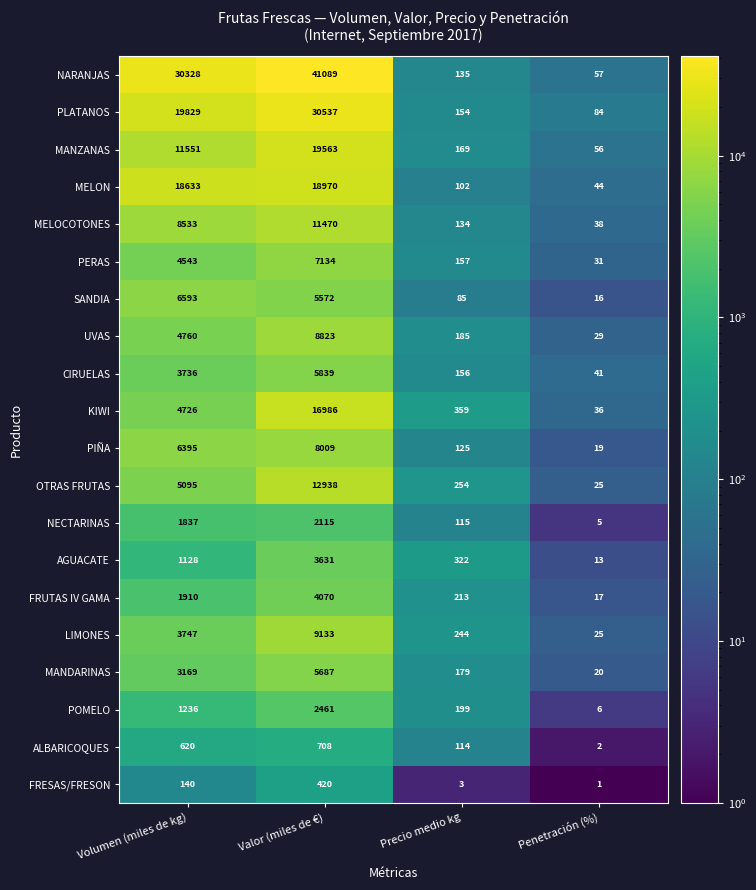

How many categories are shown in the chart?

4